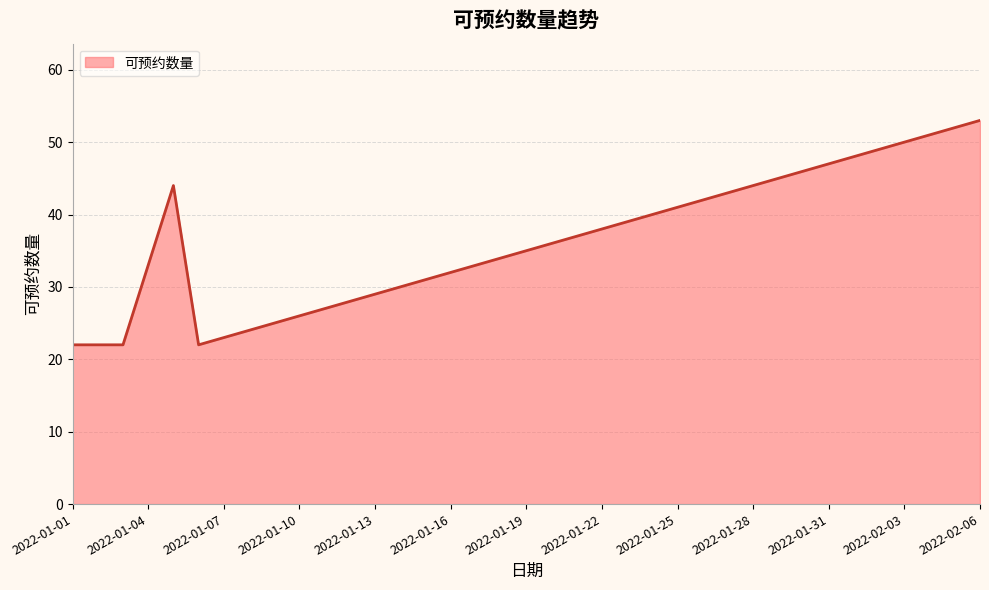

What is the difference between the maximum and minimum values?

31